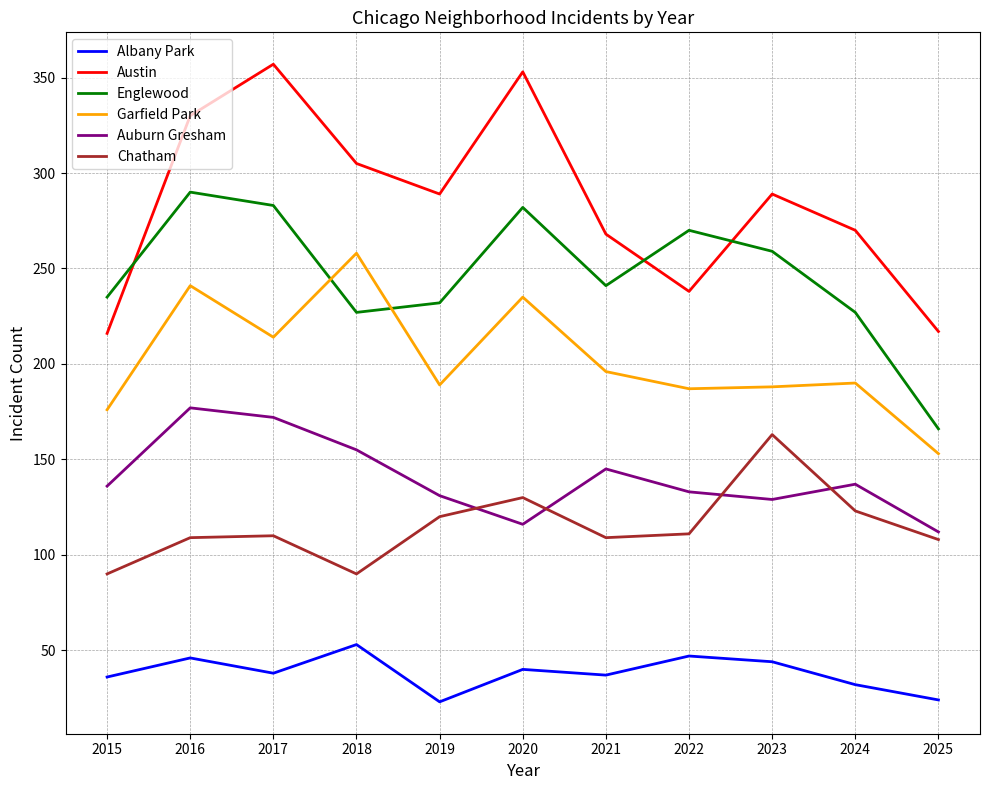

What is the sum of all Austin values?

3132